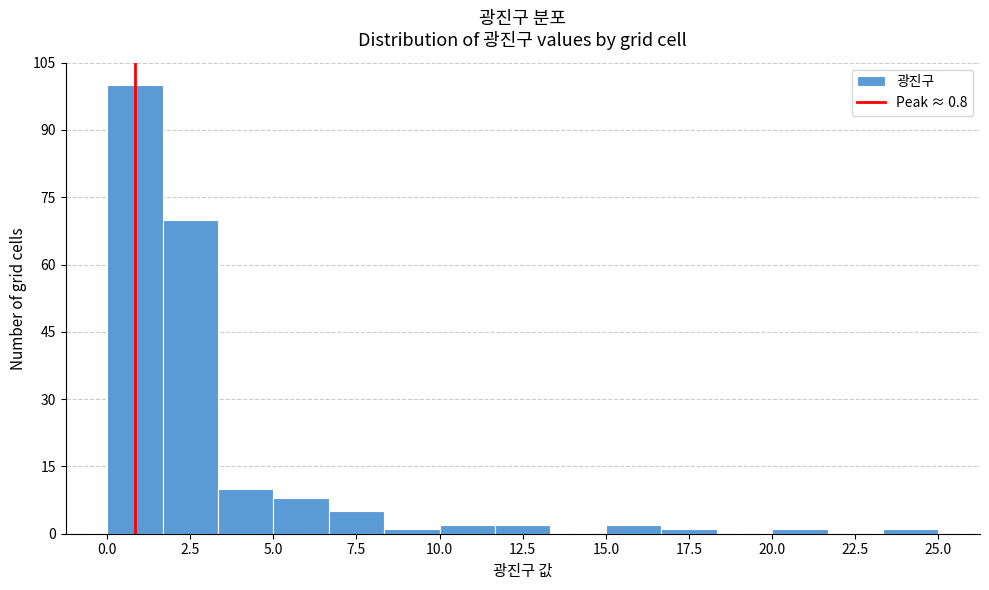

Read against the x-axis, roughly where is the centre of the tallest bar?

1.0